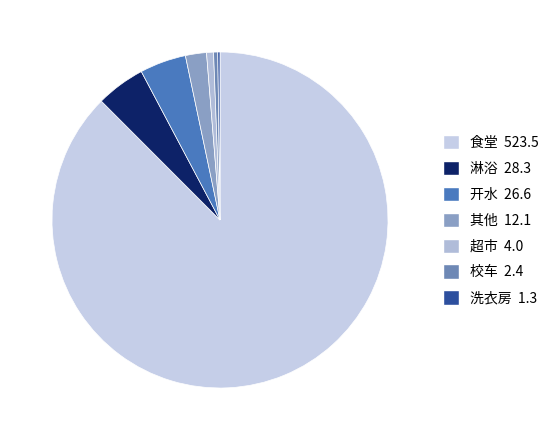

True or false: 淋浴 accounts for 5% of the total.

True